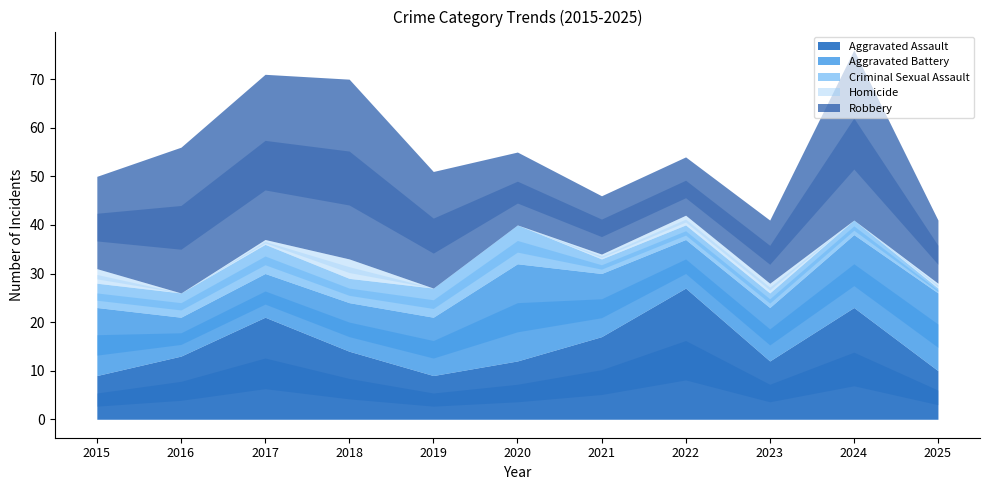

At which label does Aggravated Assault first exceed 13?

2017